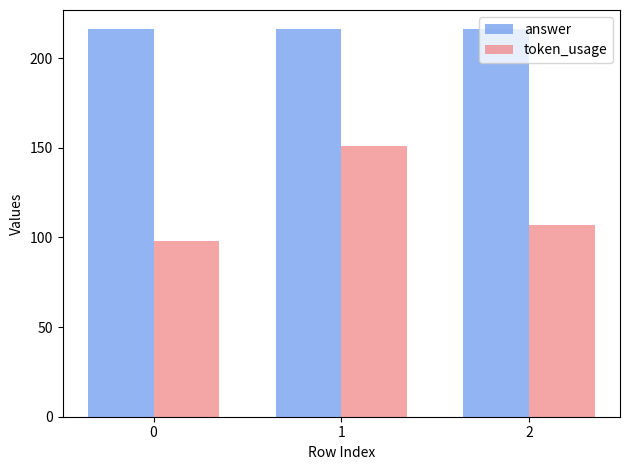

List the series in order of their overall mean, highest first.

answer, token_usage